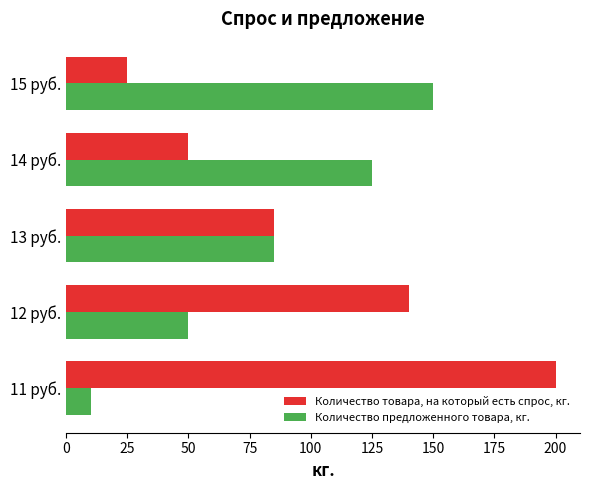

What is the lowest value of the Количество товара, на который есть спрос, кг. series?

25